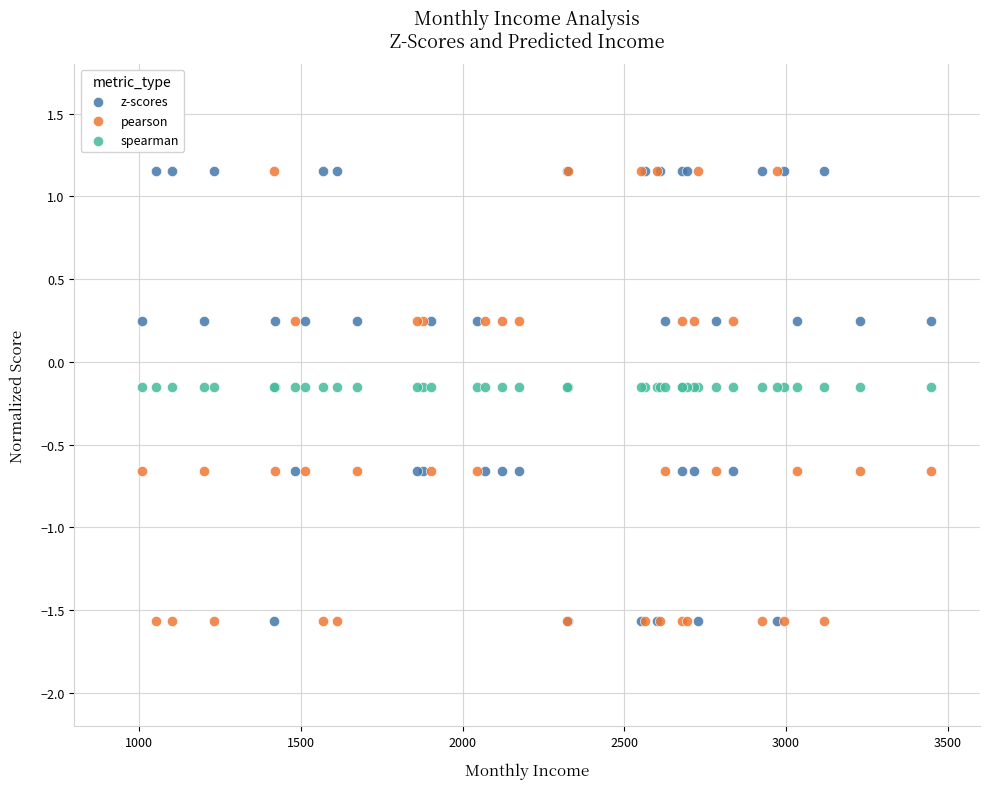

What are all the series names shown in the legend?

z-scores, pearson, spearman